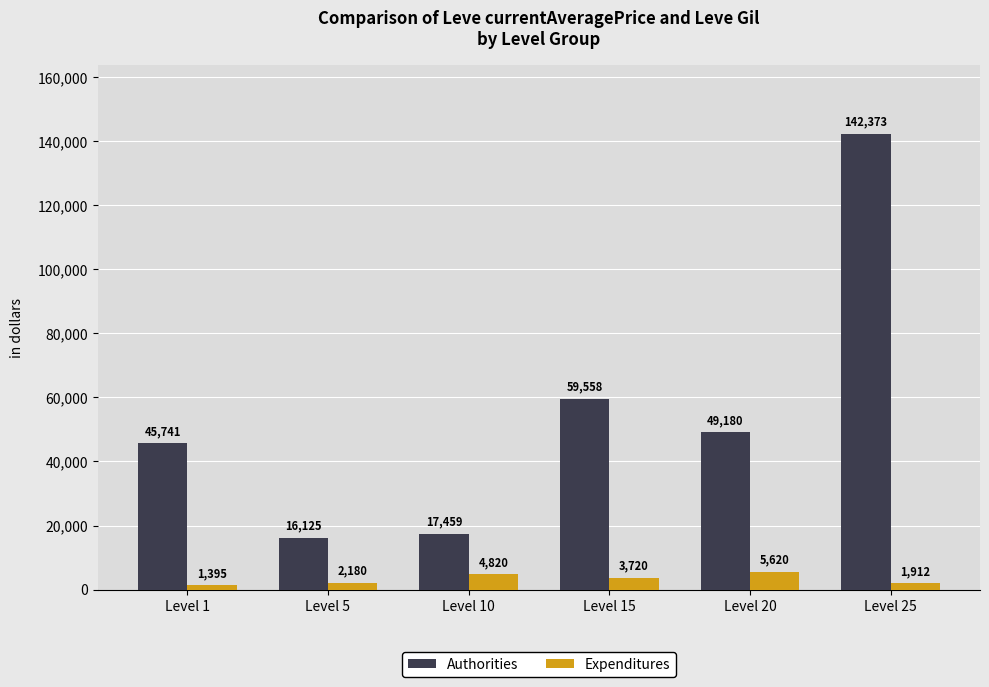

How many distinct data groups are displayed?

2